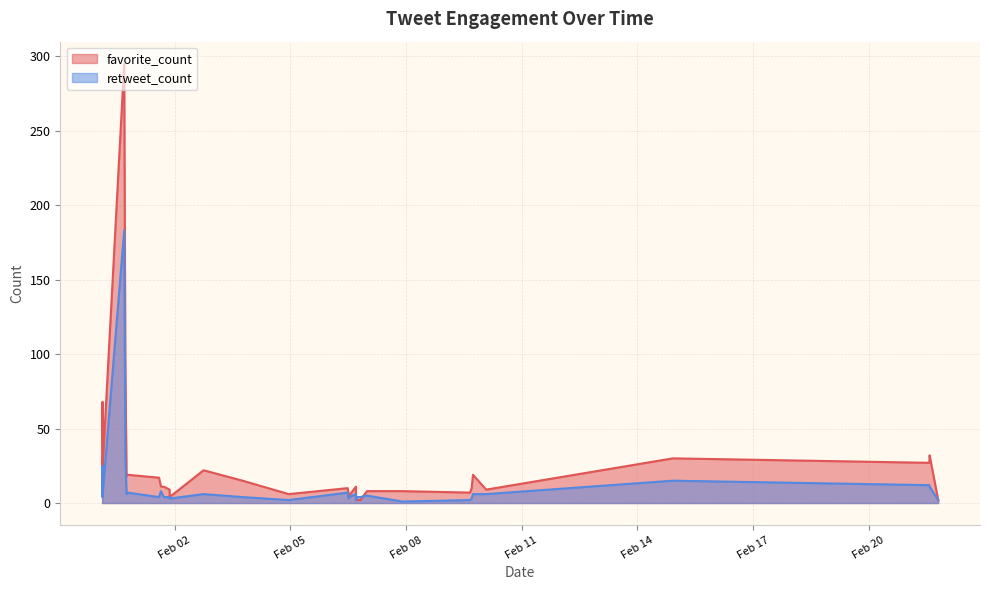

What is the difference between the favorite_count values at 2018-02-03 18:20:03 and 2018-02-01 20:54:03?

11